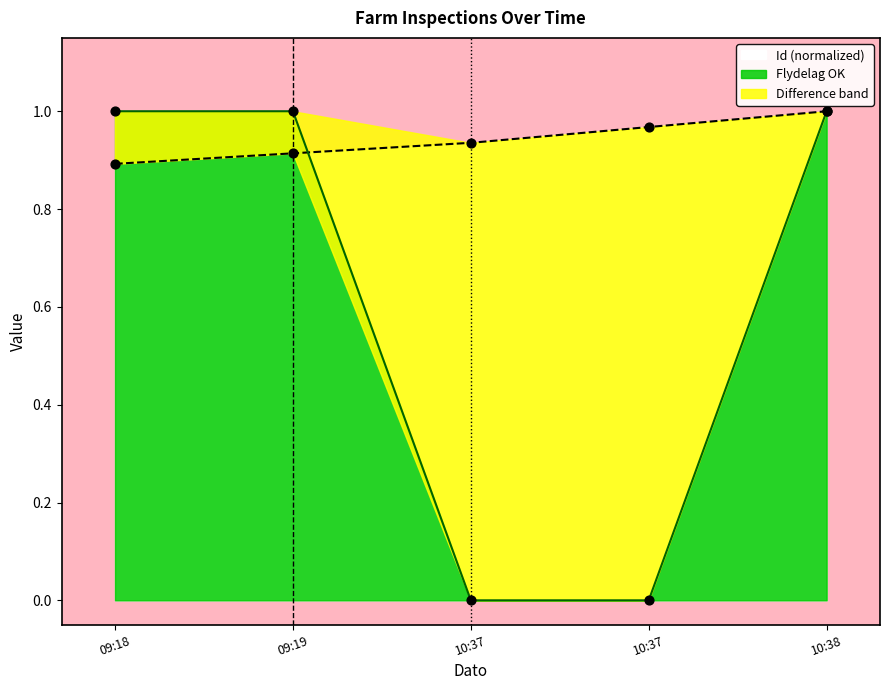

Which series reaches the maximum Y coordinate?

Id